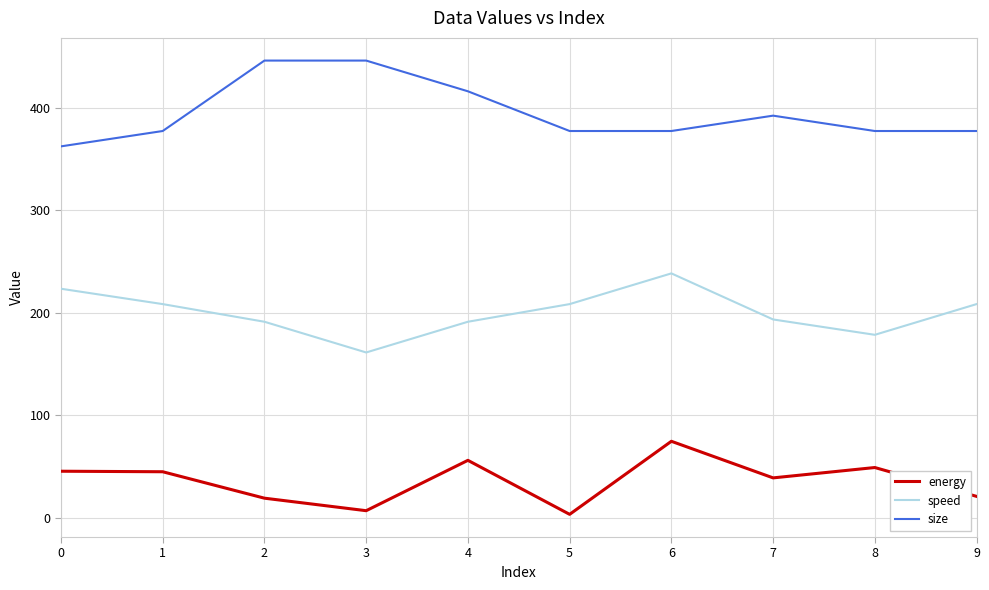

What are all the series names shown in the legend?

energy, speed, size